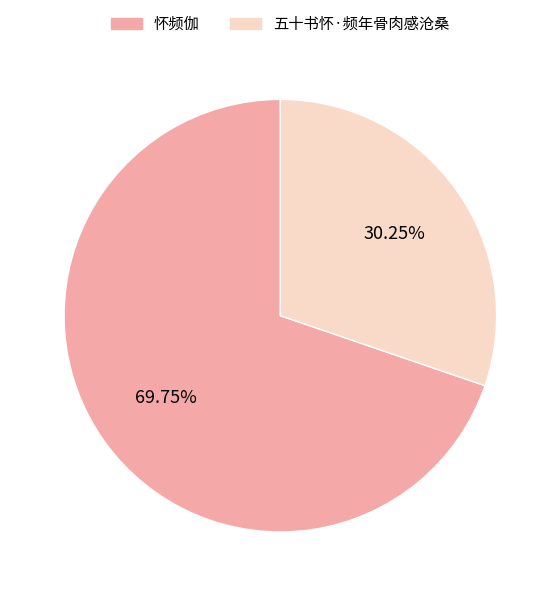

Is there a majority slice in this chart?

Yes